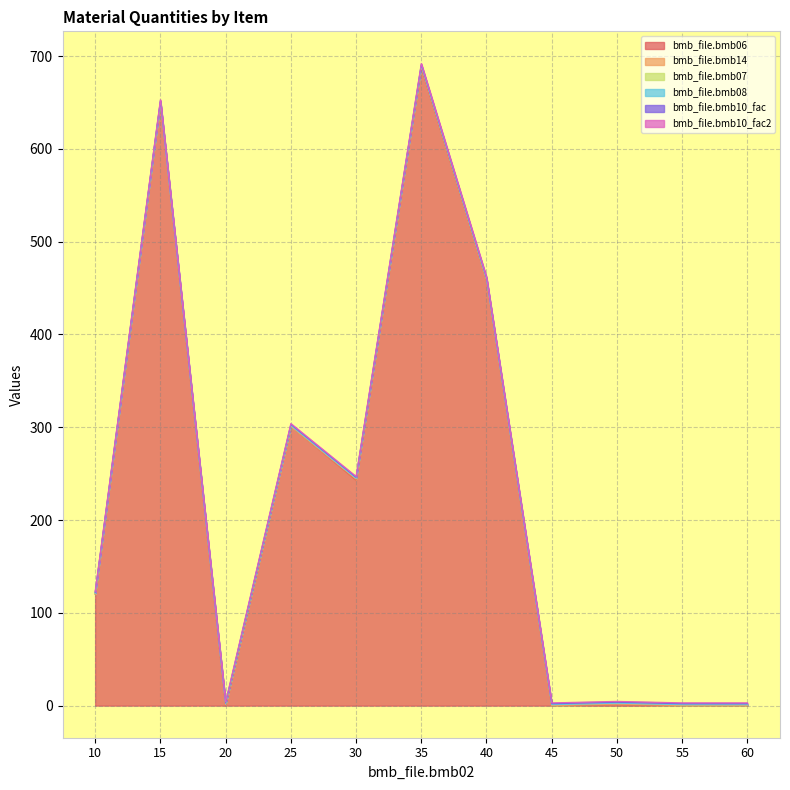

At which category does bmb_file.bmb06 reach its first local valley?

20